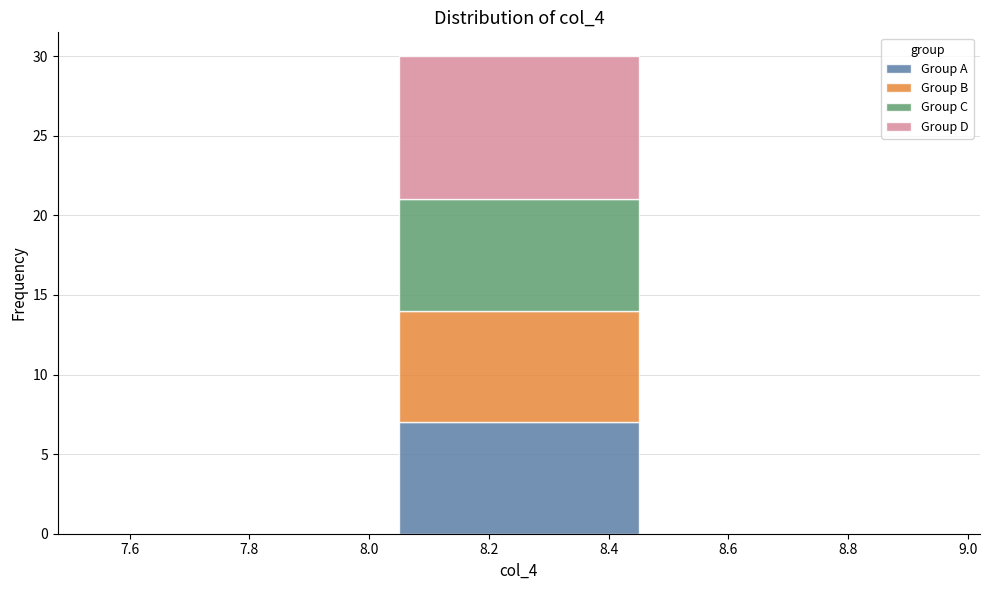

What is the total height of the stacked bar covering 8.0 to 8.5 on the x-axis? The values are not printed on the chart, so give them approximately, as read against the axis.

30